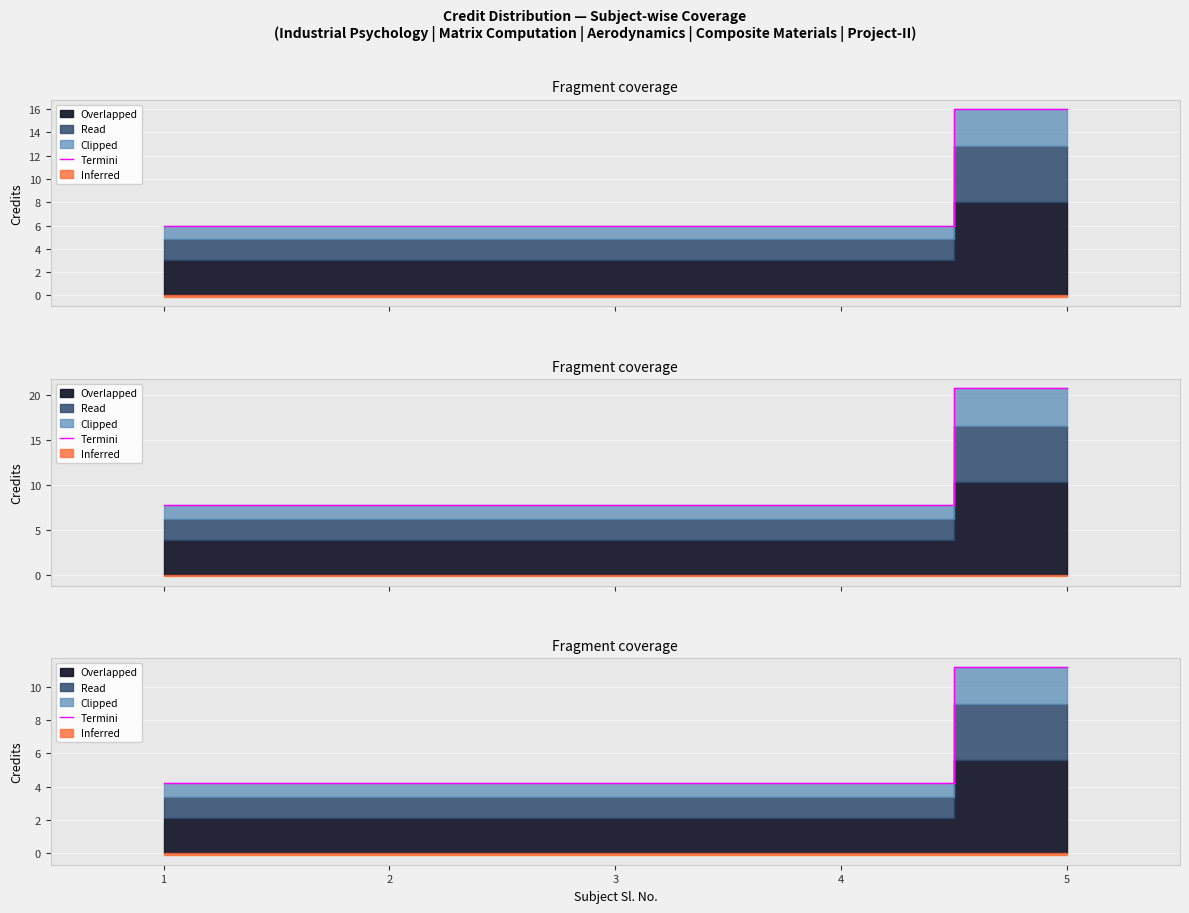

Read the value at 1.

4.2